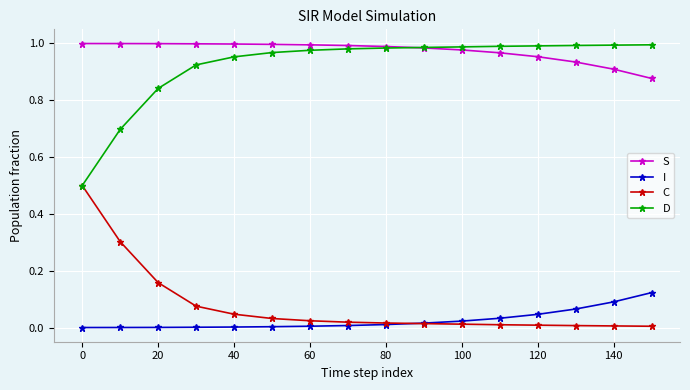

True or false: S and C cross at least once.

False